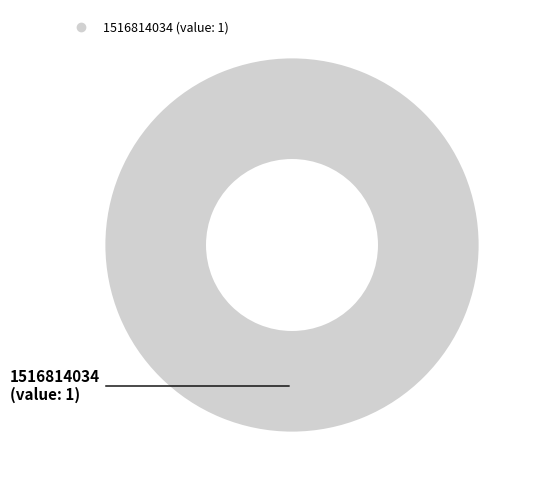

Is there any slice that represents more than half of the pie?

Yes